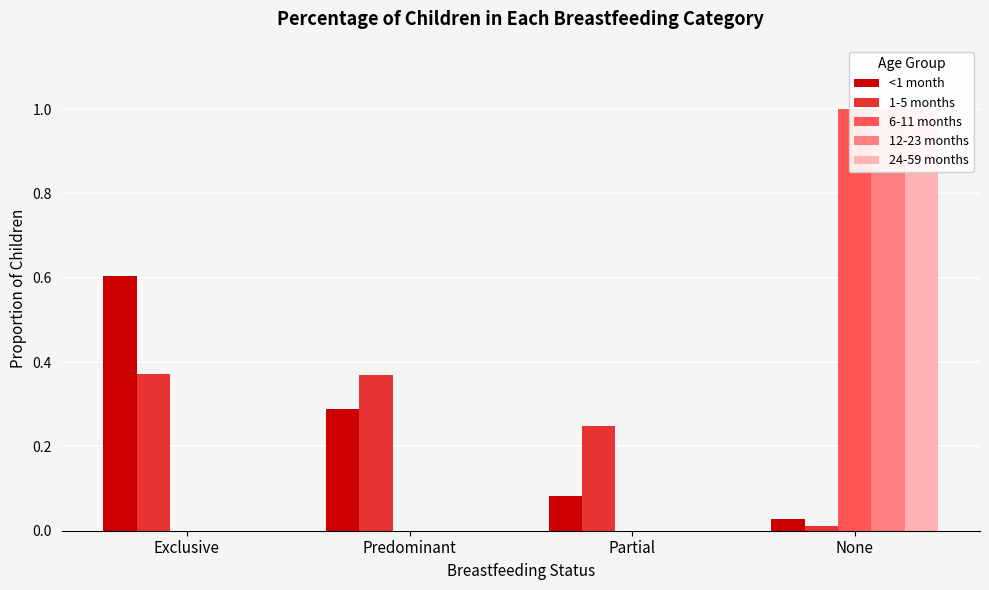

Rank the series by their maximum value, from lowest to highest.

1-5 months, <1 month, 6-11 months, 12-23 months, 24-59 months